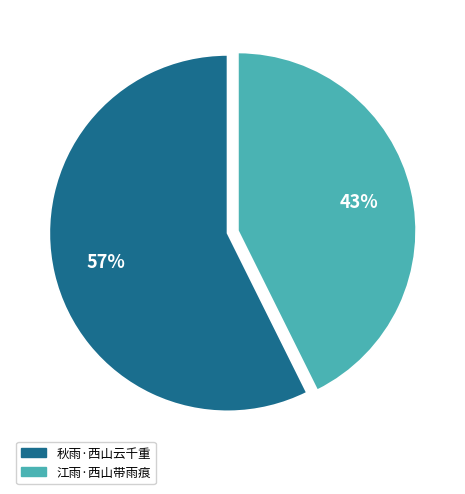

Rank the categories by value from highest to lowest.

秋雨·西山云千重, 江雨·西山带雨痕